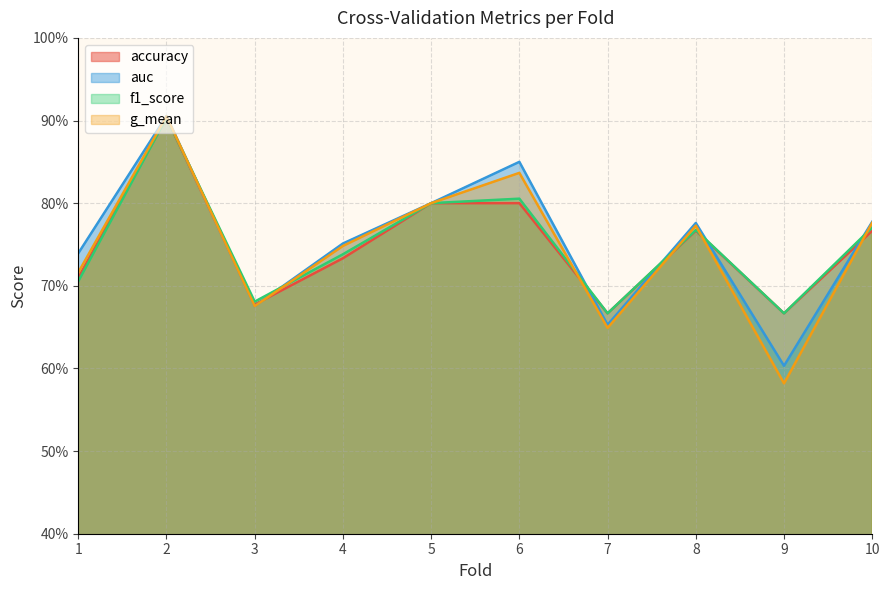

What is the difference between the maximum and minimum values in the f1_score series?

0.2